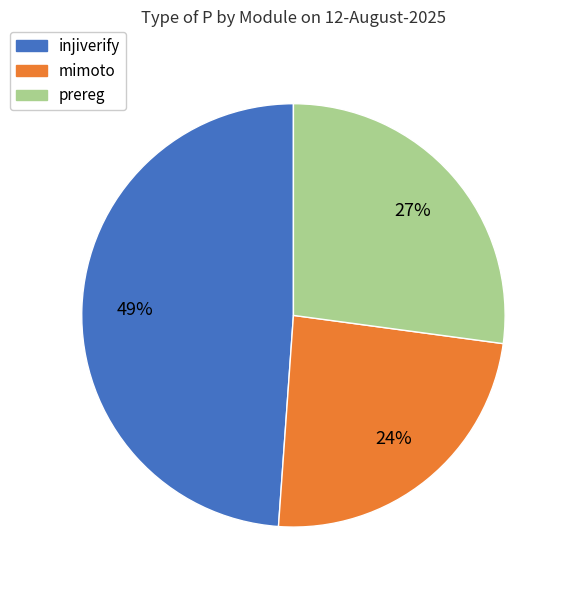

To the nearest percent, what is the average slice percentage?

33%